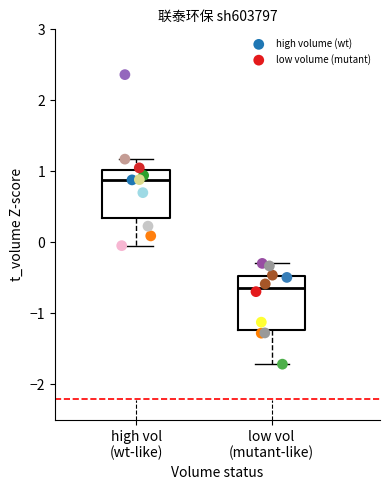

Which series has the widest spread of Y values?

high volume (wt)